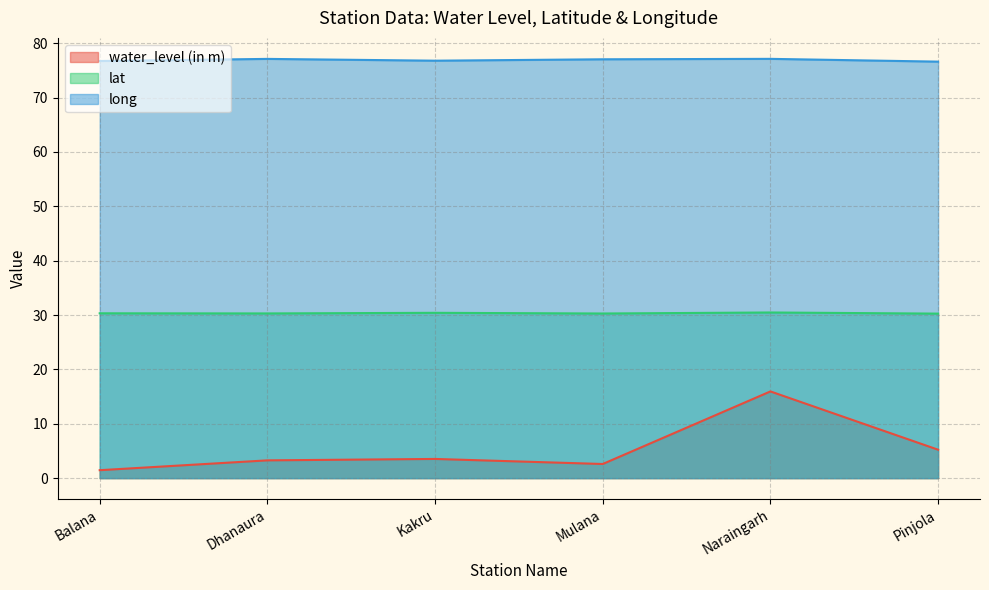

What is the total value across all series at Dhanaura?

110.7